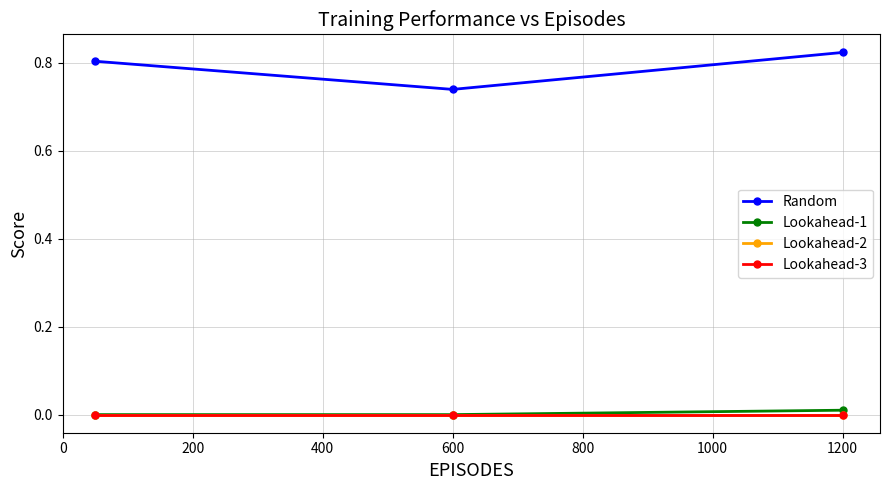

Which series has the widest spread of values?

Random